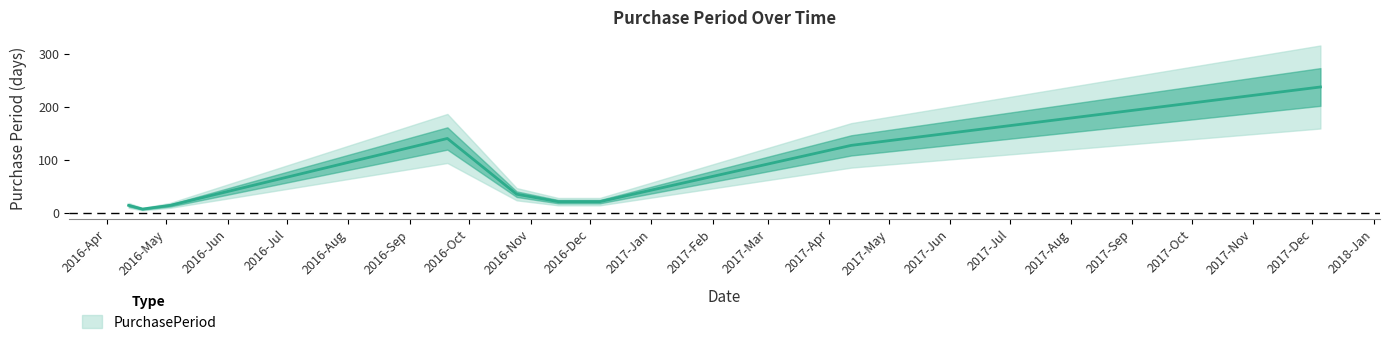

The chart shows a value of 21 at 2016-11-15. True or false?

True